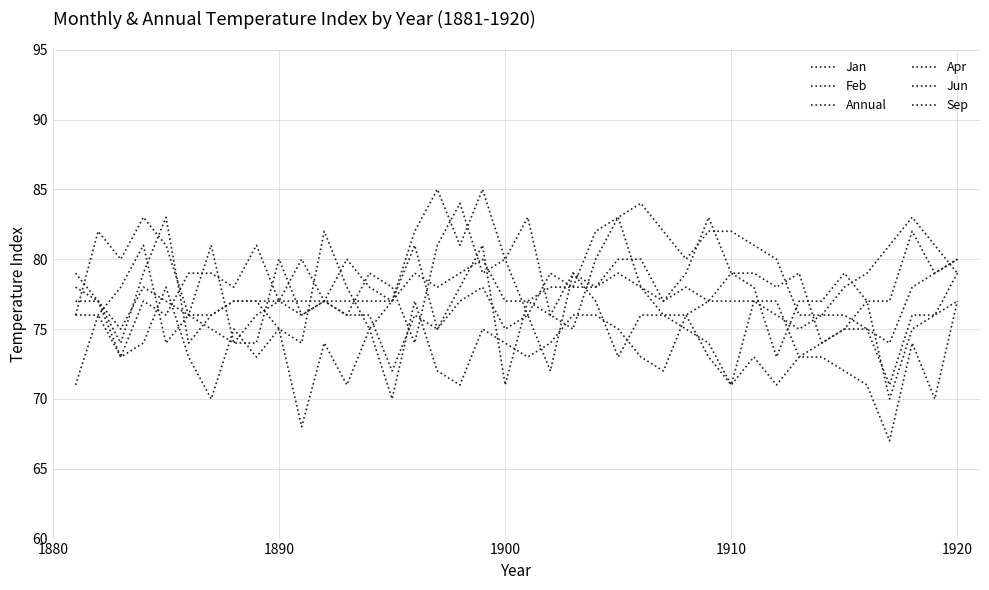

How many lines are shown in the chart?

6